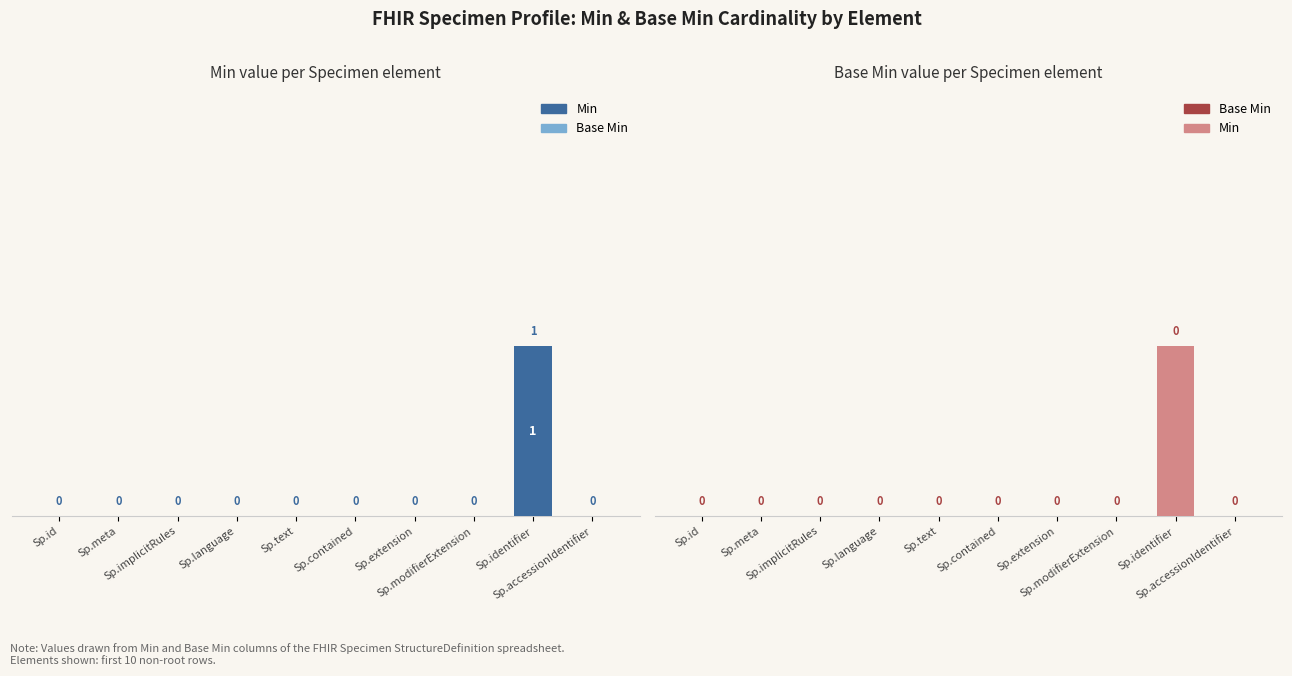

What is the highest value of the Min series?

1